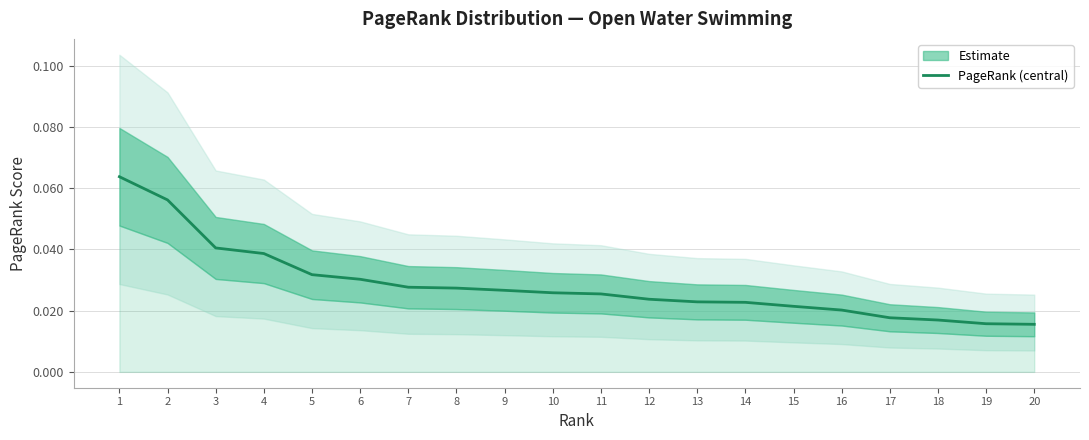

How many values are between 0 and 1?

20